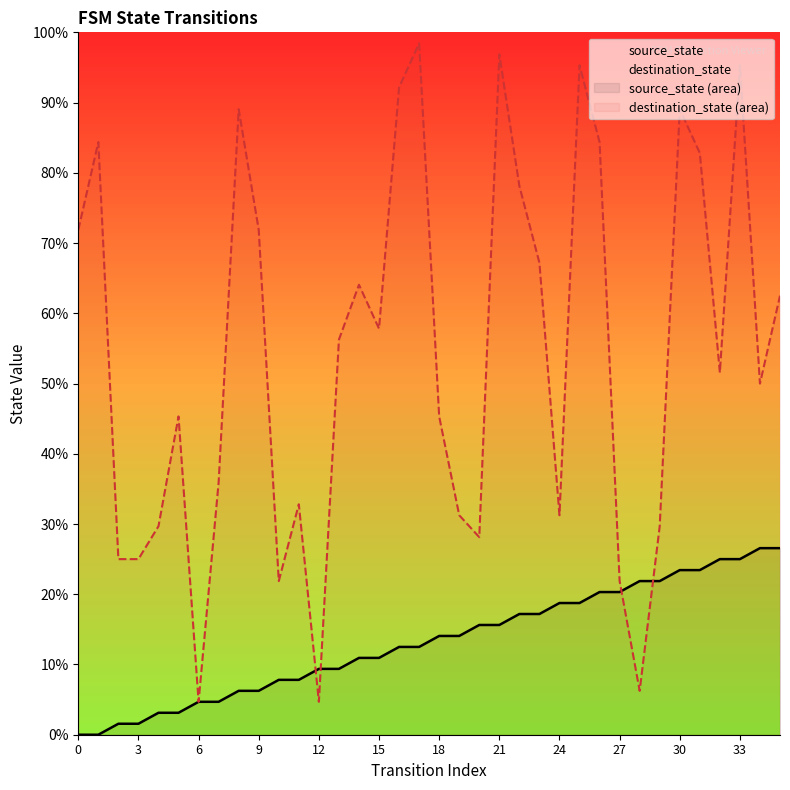

True or false: source_state has more than 1 interior local peaks.

False